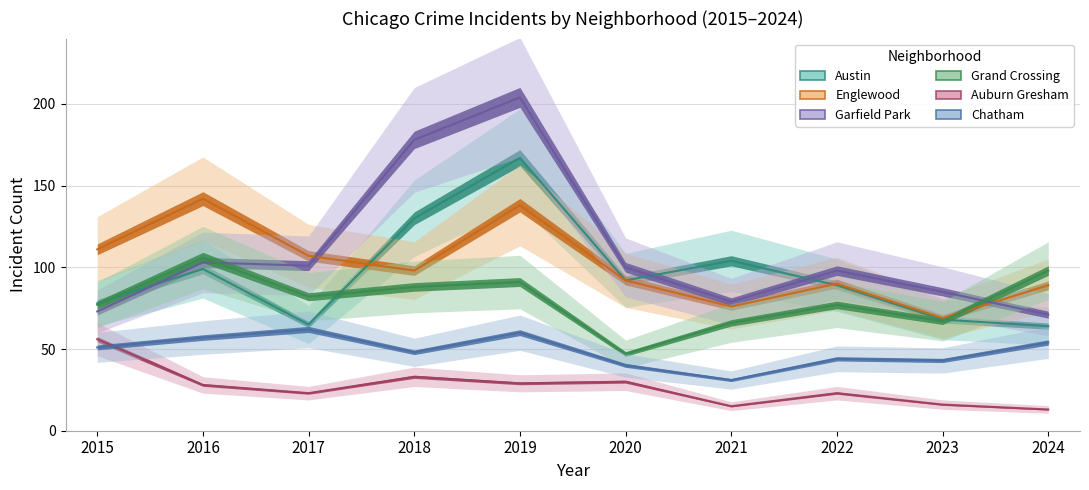

Rank the series at 2015 from lowest to highest value.

Chatham, Auburn Gresham, Garfield Park, Grand Crossing, Austin, Englewood